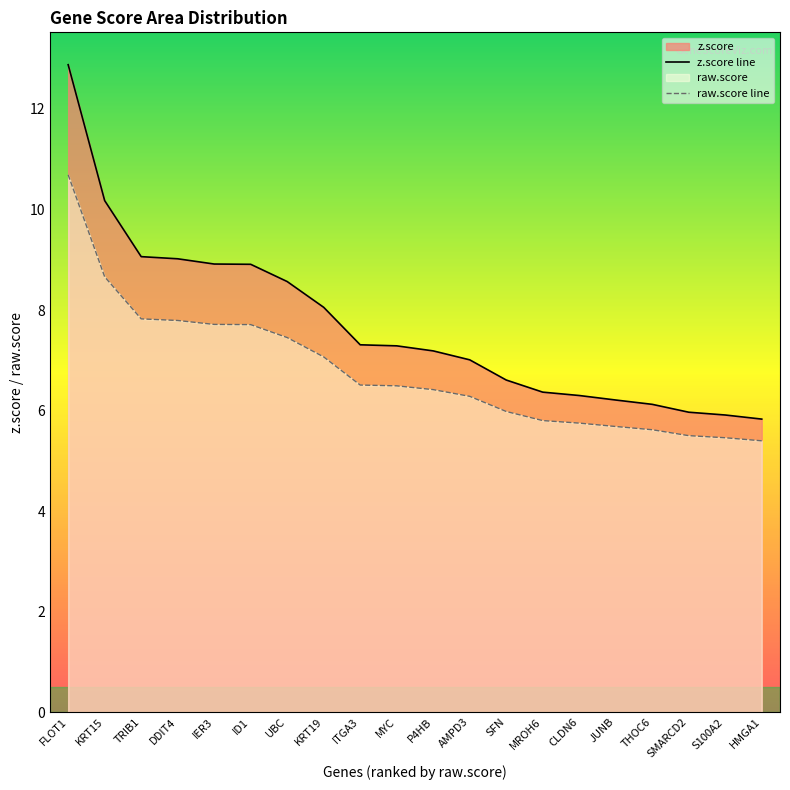

At which category is the sum across all series the highest?

FLOT1